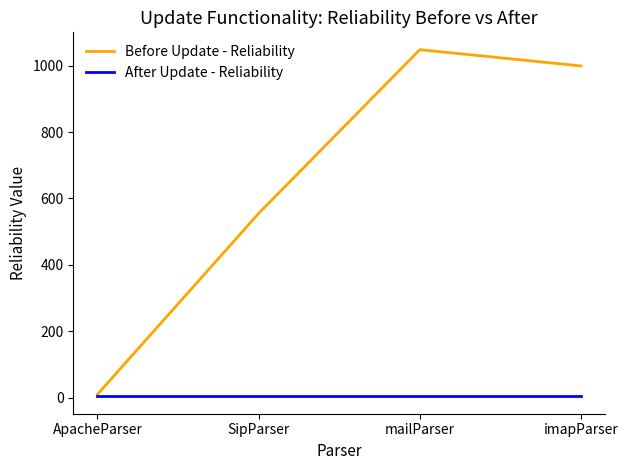

Is it true that Before Update - Reliability equals 555 at SipParser?

True